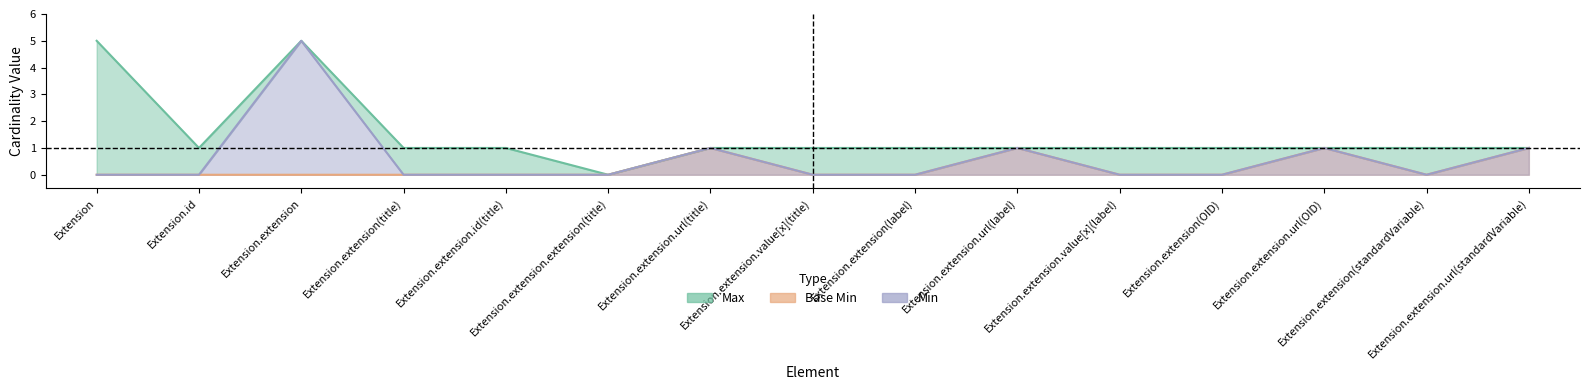

How many positive values does the Min series have?

5